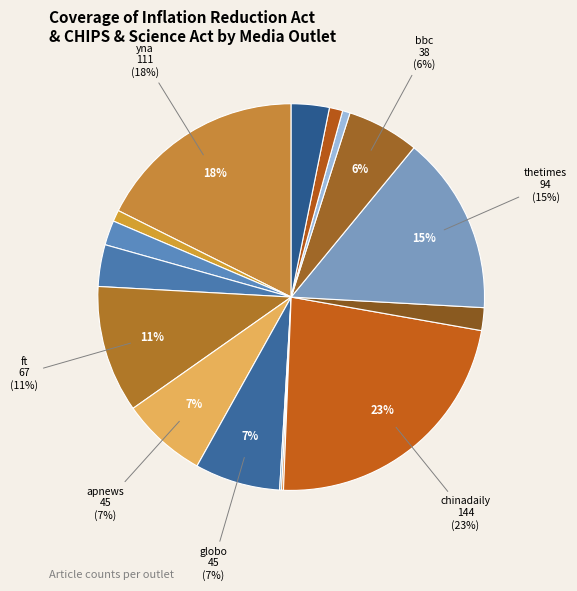

What is the largest slice in the pie chart?

chinadaily